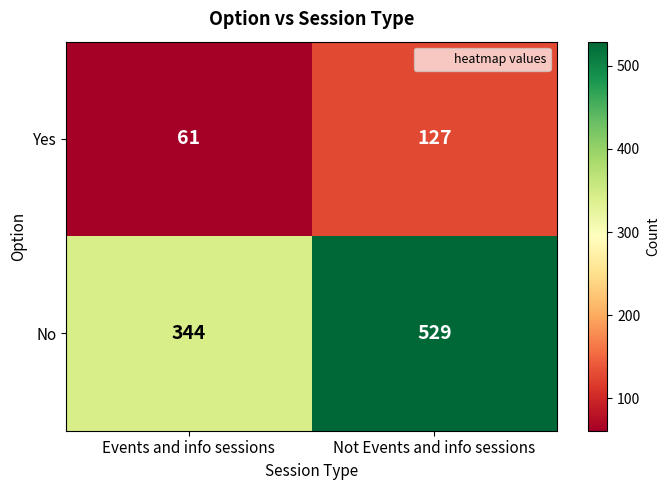

Reading right to left, list all the values displayed in this chart.

Yes: 127	61
No: 529	344